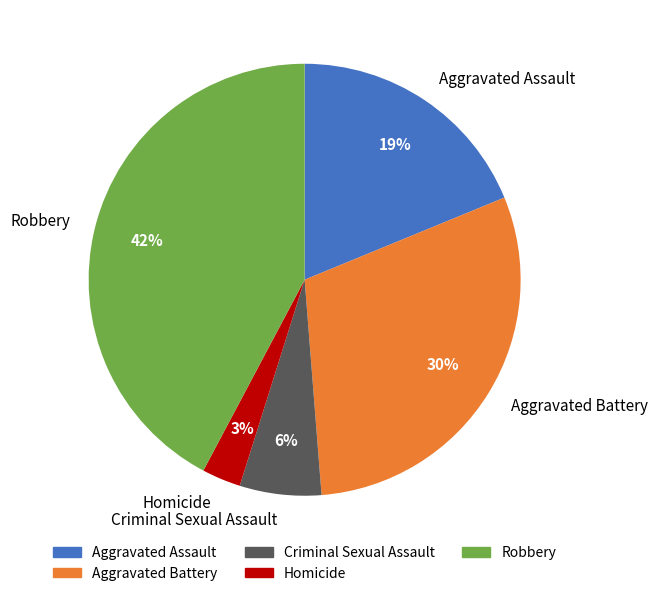

Is there a majority slice in this chart?

No